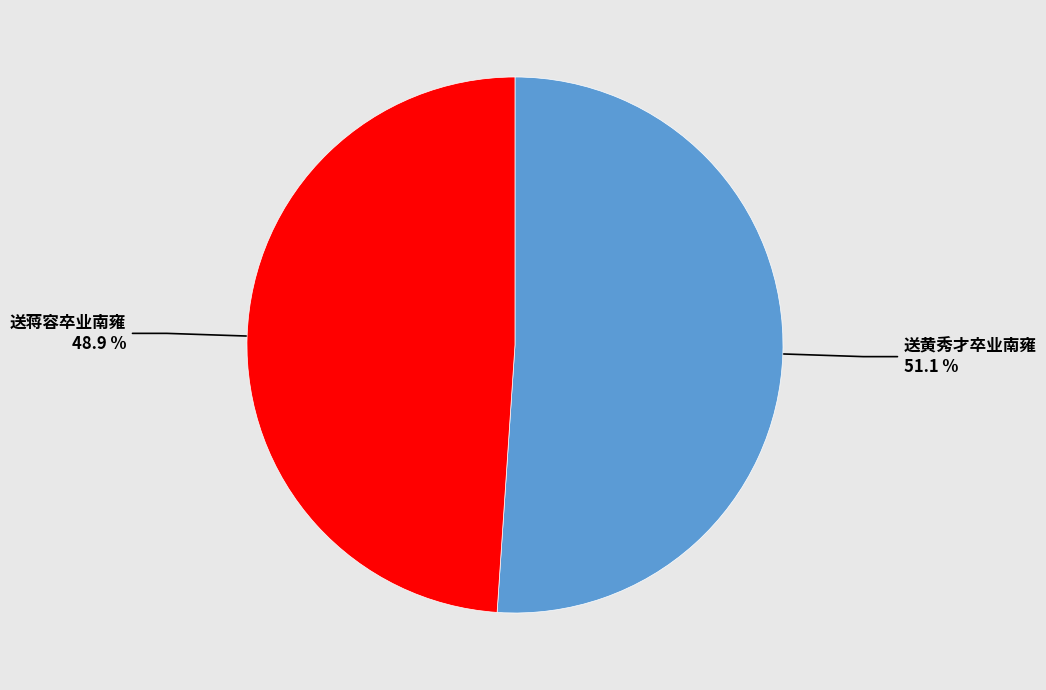

How many slices are in this pie chart?

2